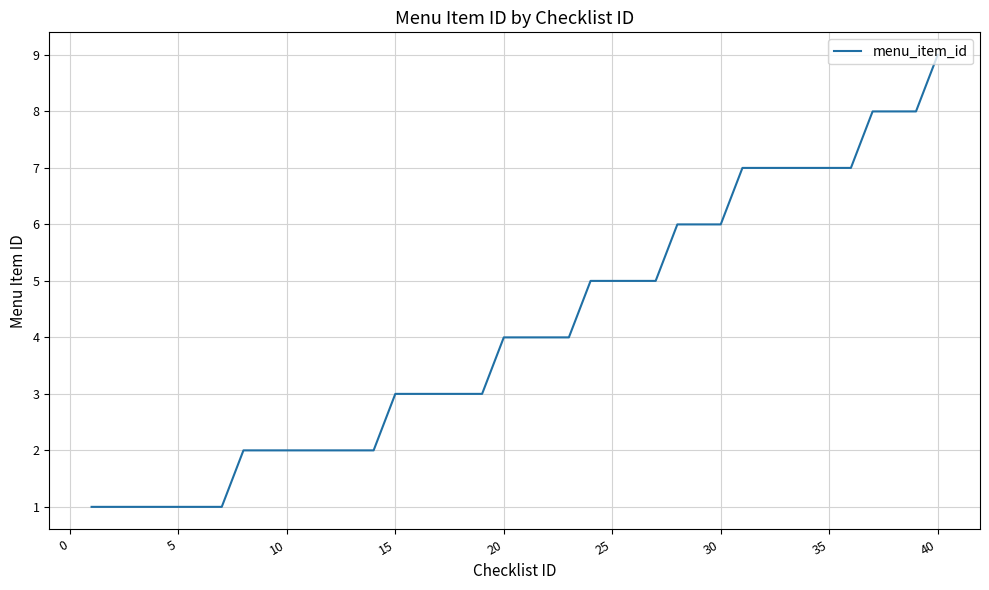

What is the greatest value displayed?

9